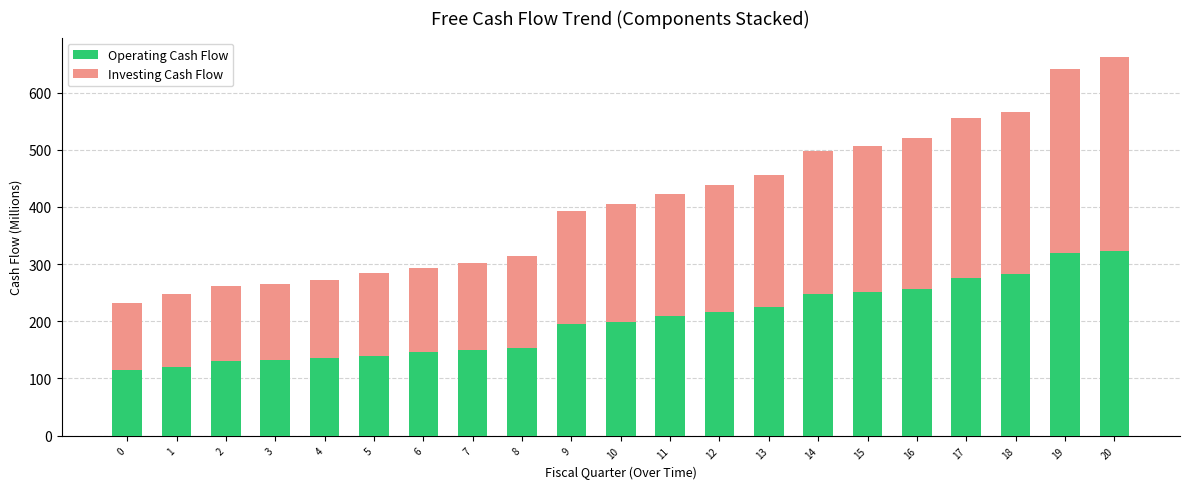

What is the difference between the Operating Cash Flow values at 8 and 12?

62